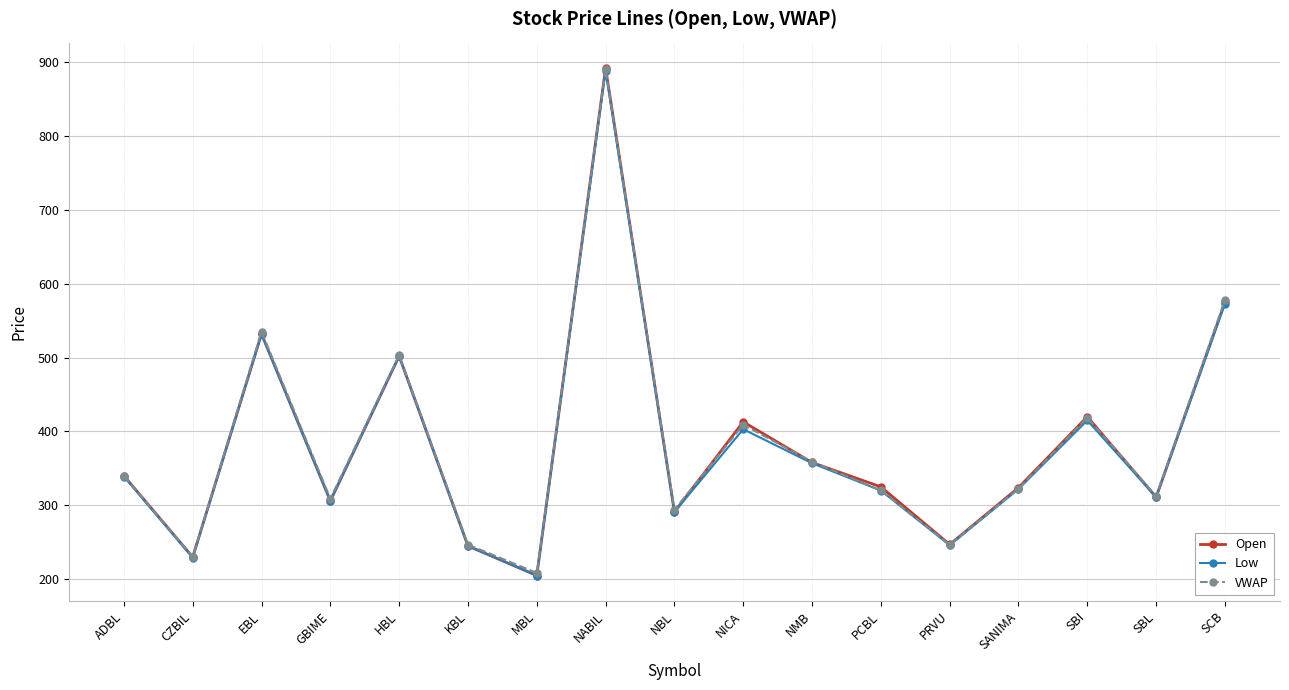

Which series changed the most between CZBIL and SBL?

VWAP